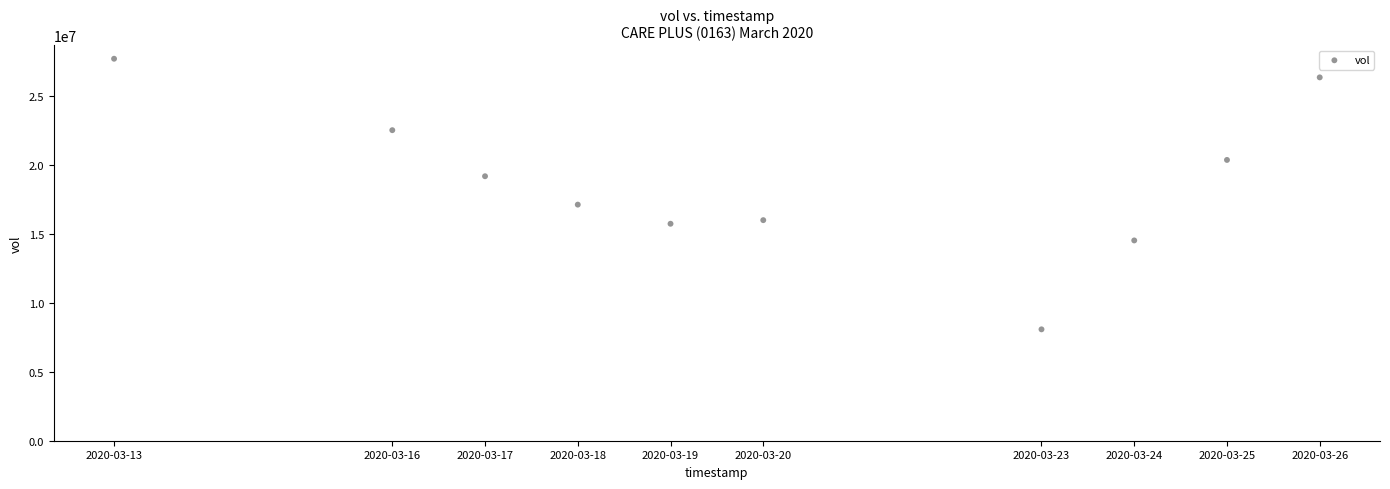

What Y value in the scatter plot is closest to 17879750?

17112800